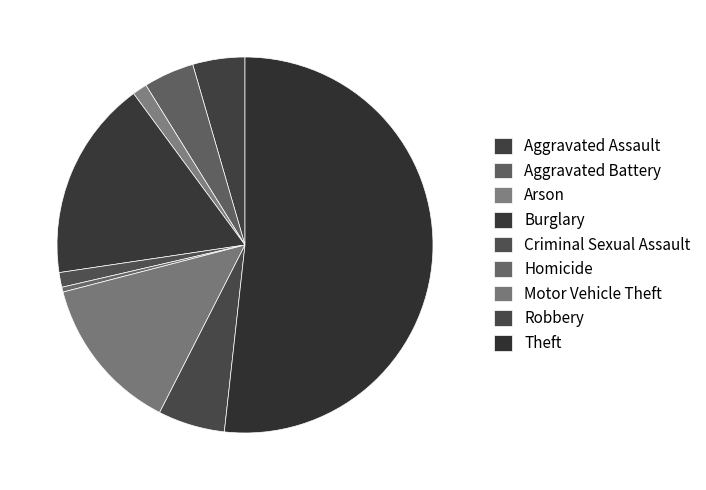

Is it true that Theft is 52% of the pie?

True